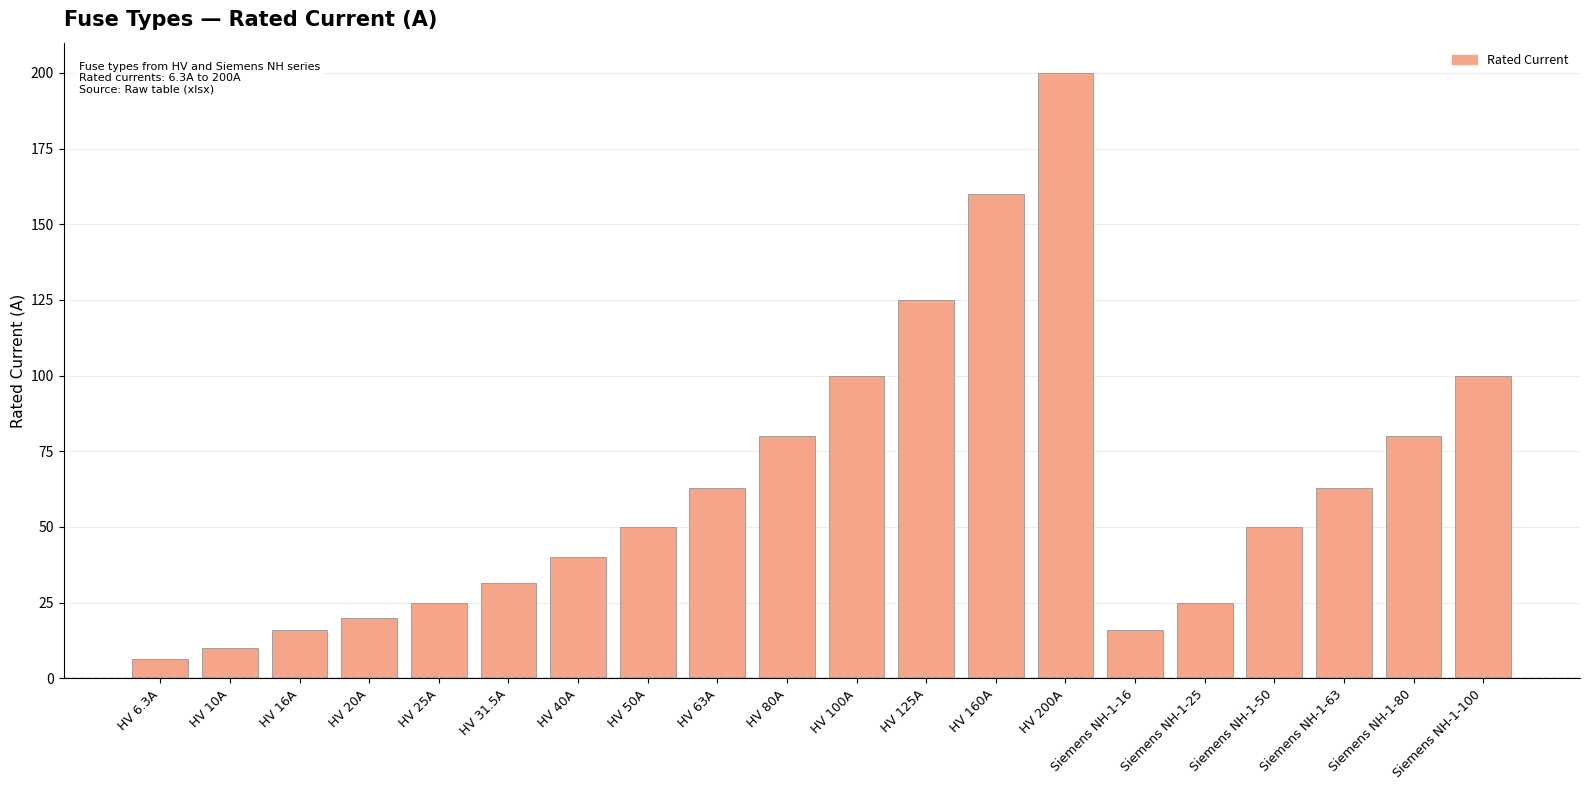

Which label corresponds to the smallest value in the chart?

HV 6.3A